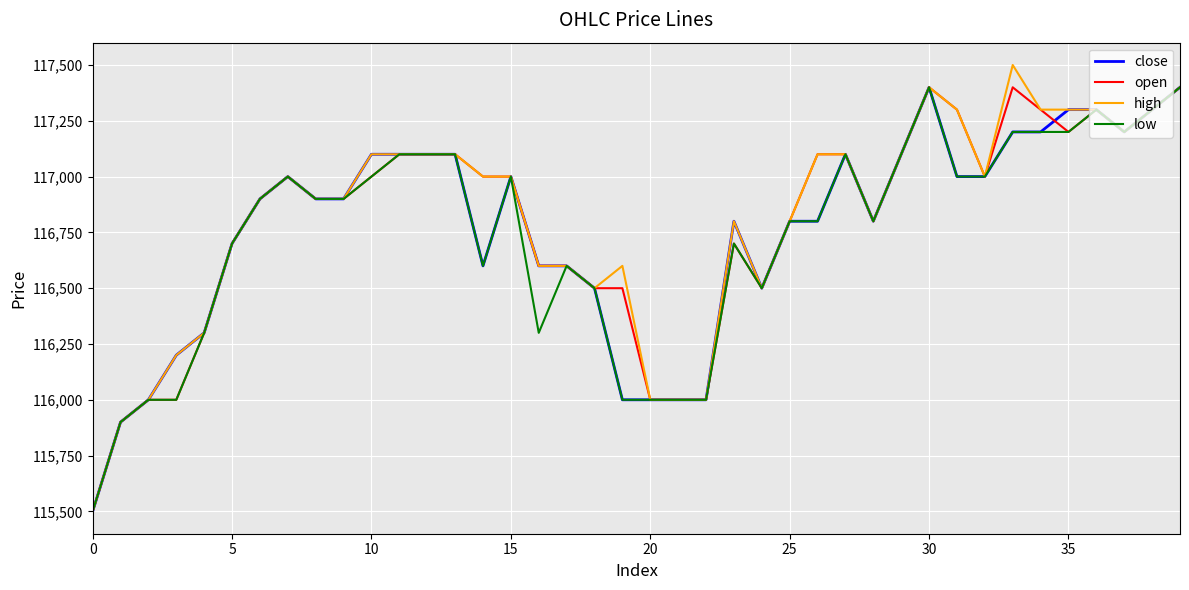

Which series has the widest spread of values?

high